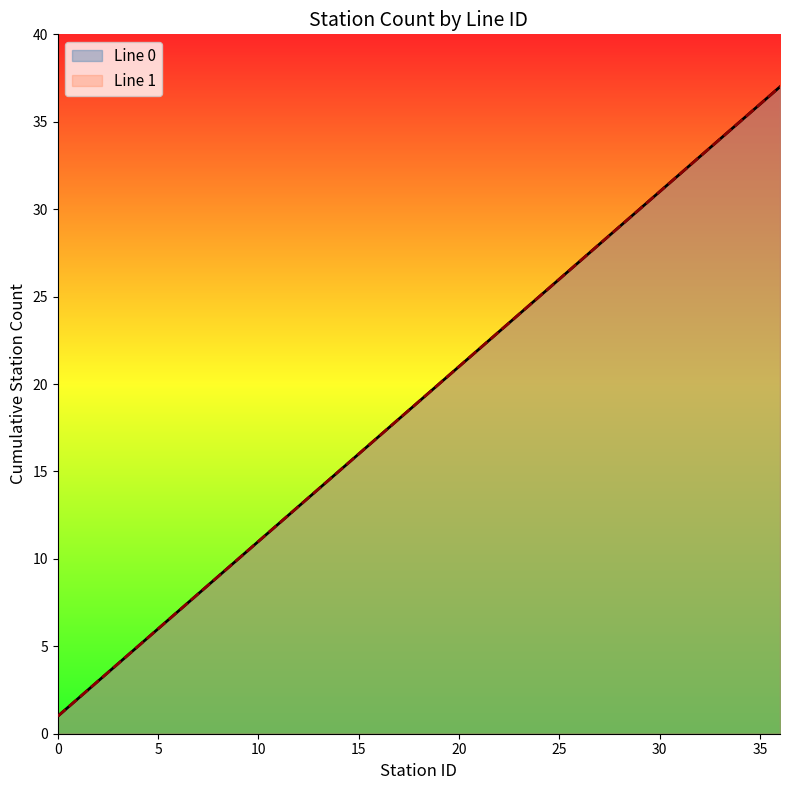

Which series has the largest total across all categories?

Line 0